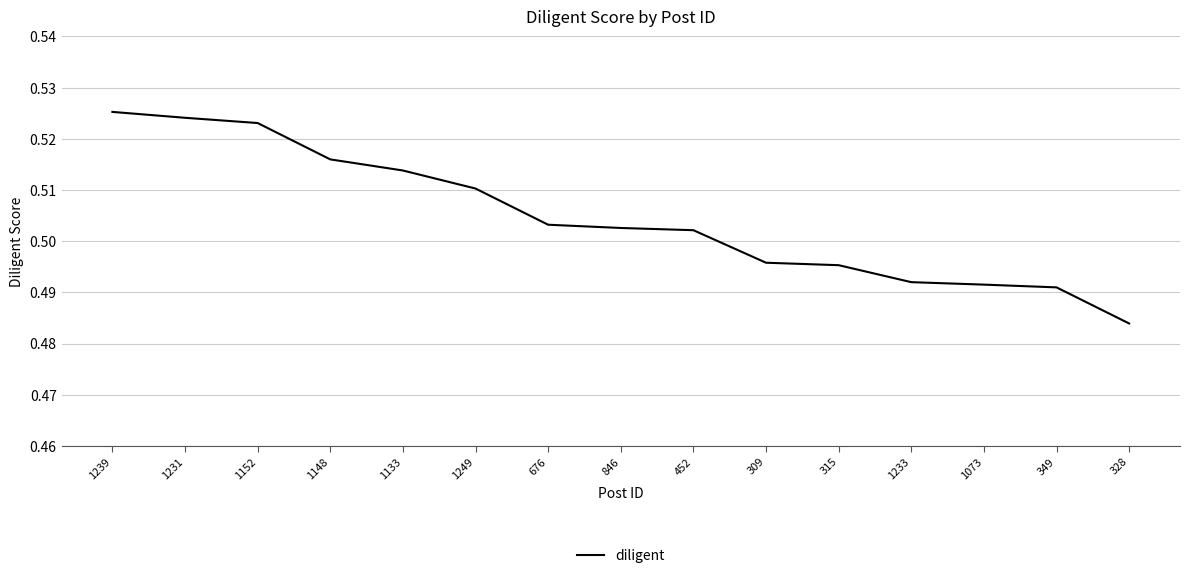

Which label corresponds to the smallest value in the chart?

328